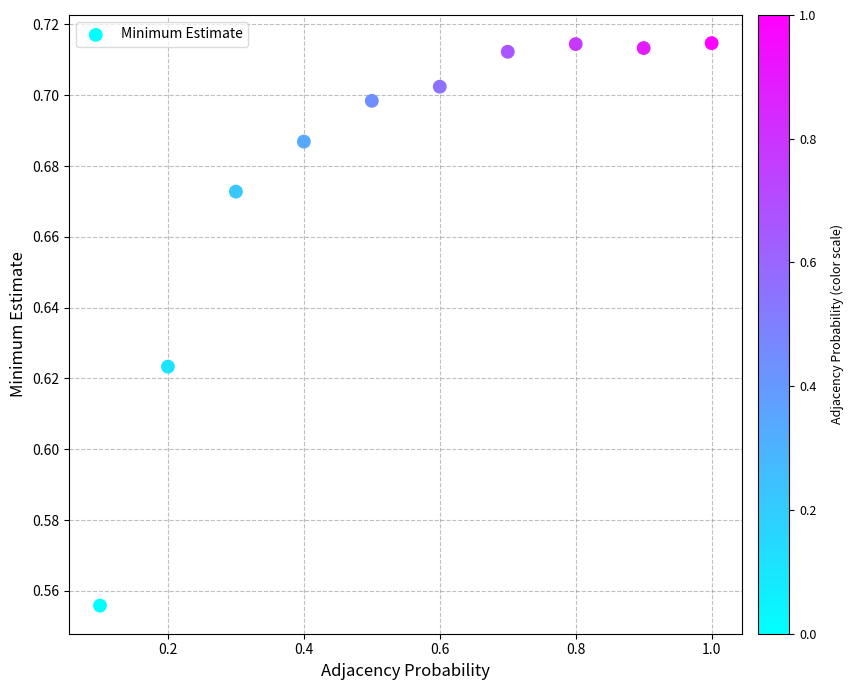

What is the range of X values (max minus min)?

0.9